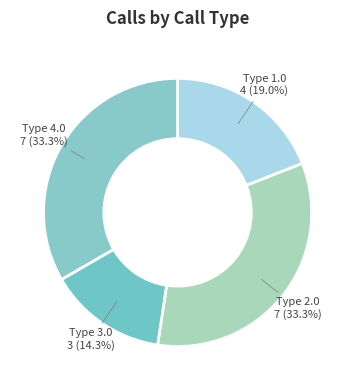

What percentage is NOT represented by Type 2.0?

66.7%